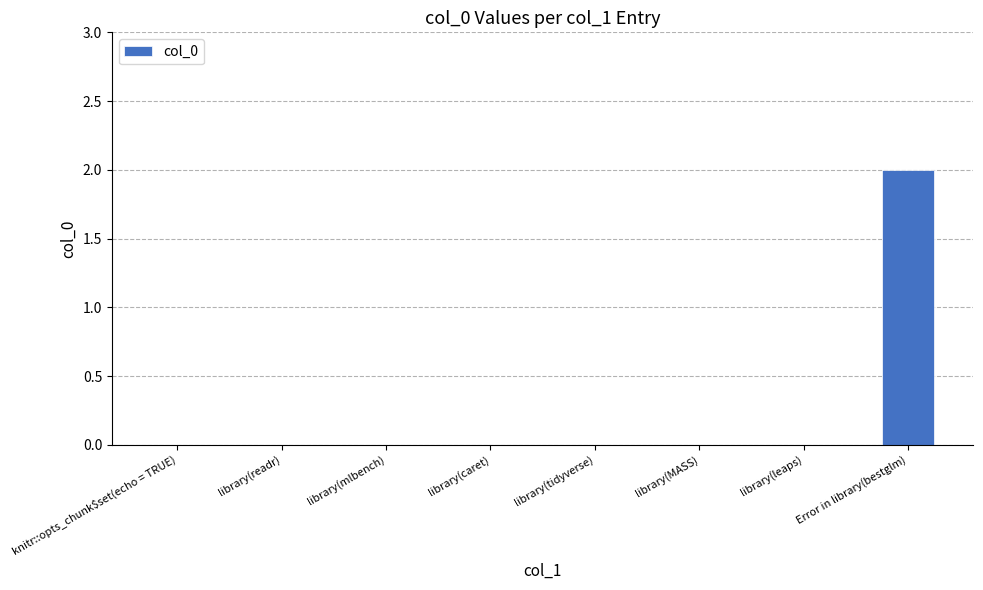

What is the maximum value shown in the chart?

2